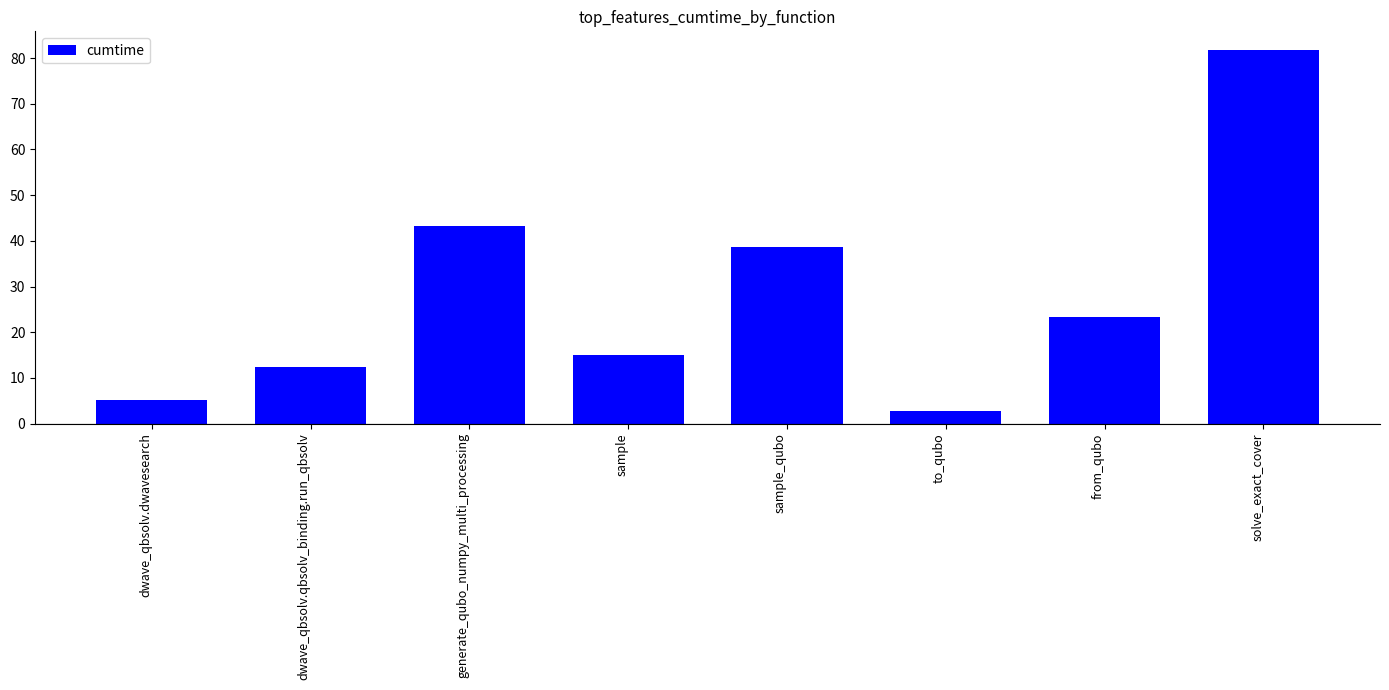

Where is the data nearest to the value 42?

generate_qubo_numpy_multi_processing